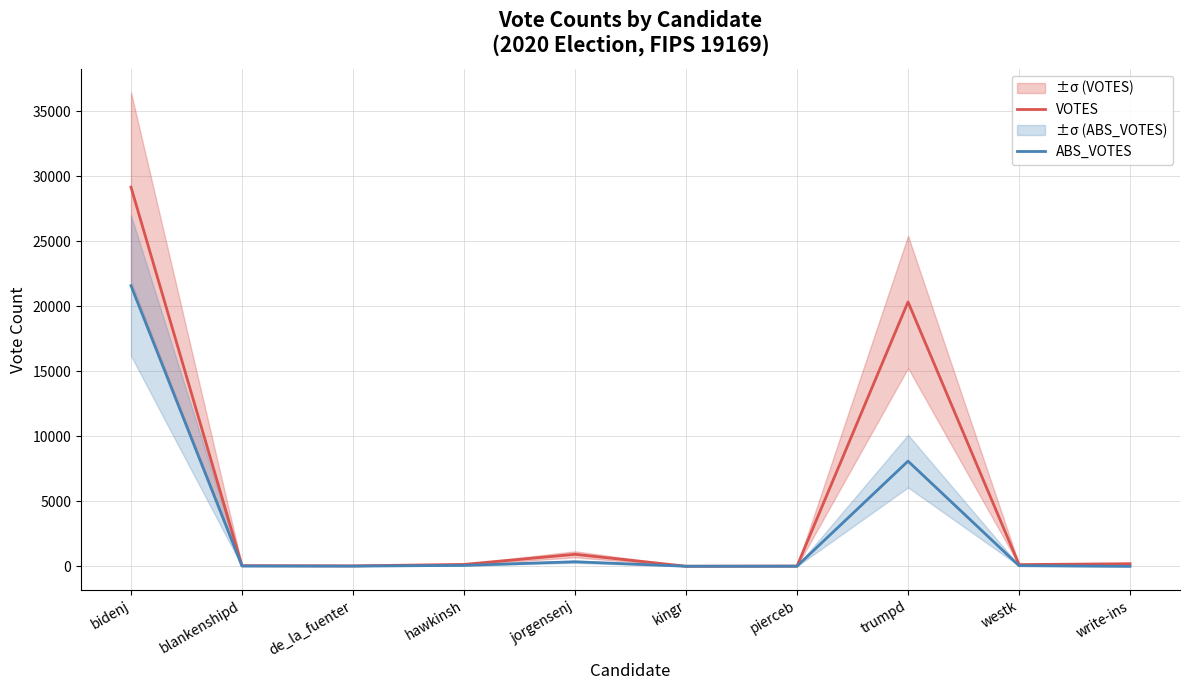

Reading left to right, what are all the values shown in this chart?

VOTES: 29175	51	36	147	924	10	21	20340	133	201
ABS_VOTES: 21595	25	18	73	351	7	12	8092	51	0